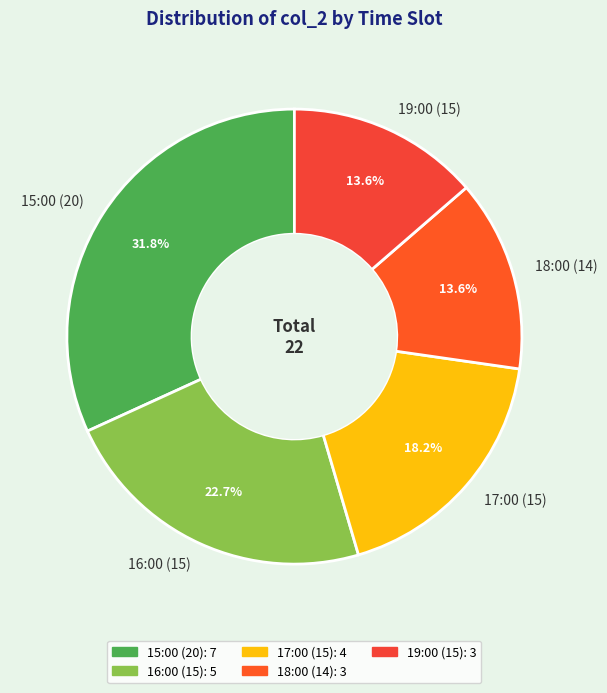

To the nearest percent, what is the difference between the largest and smallest slice percentages?

18%